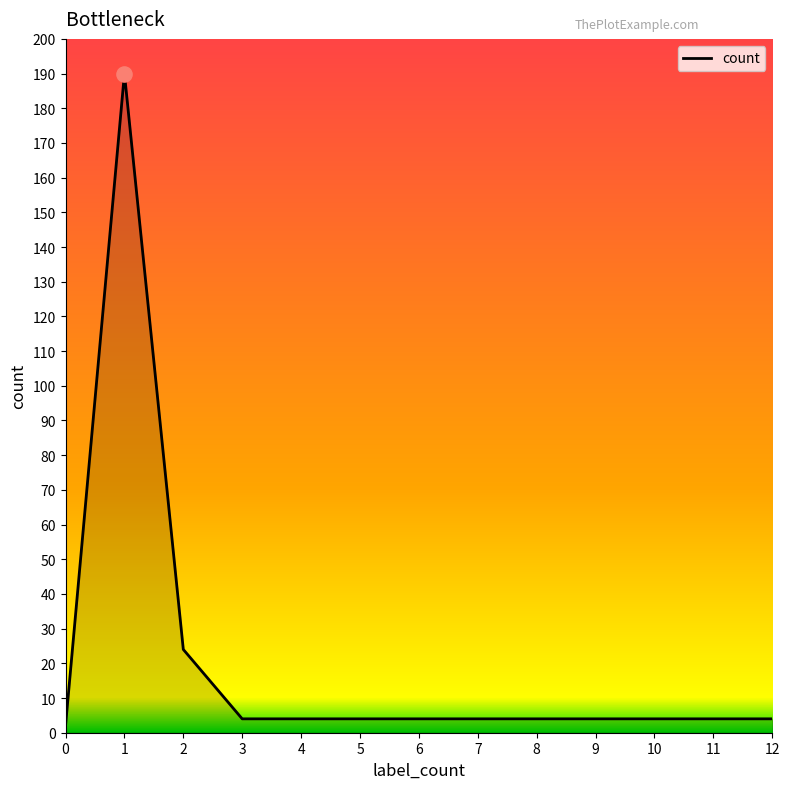

Which has a higher value, 2 or 1?

1